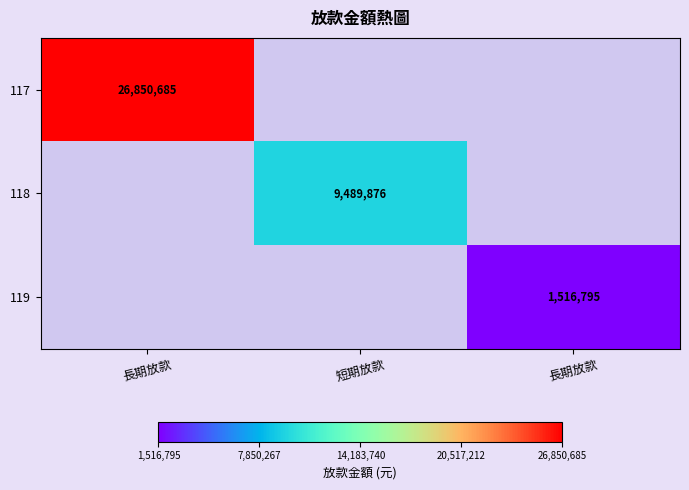

Between 短期放款 and 長期放款, which is larger?

長期放款